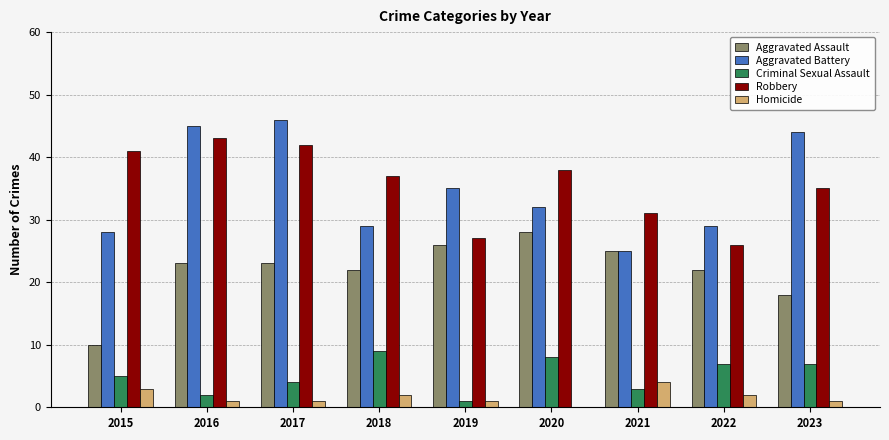

What is the approximate value of Robbery at 2017, to the nearest 10?

40